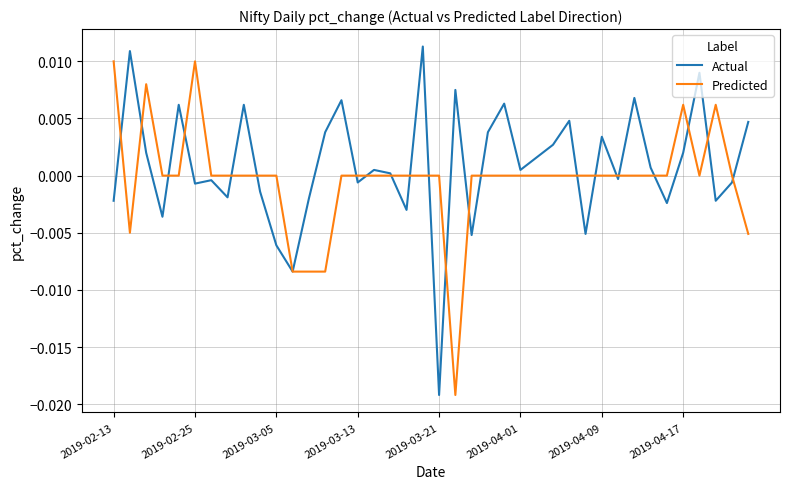

How many interior local peaks does the Actual series have?

13